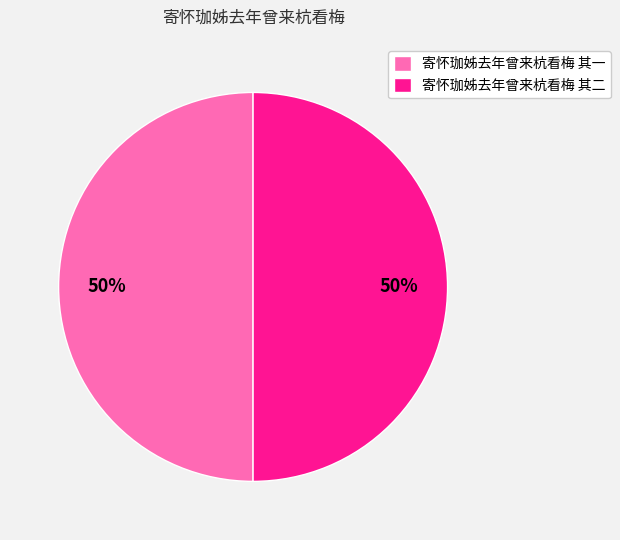

To the nearest percent, what is the combined percentage of 寄怀珈姊去年曾来杭看梅 其二 and 寄怀珈姊去年曾来杭看梅 其一?

100%